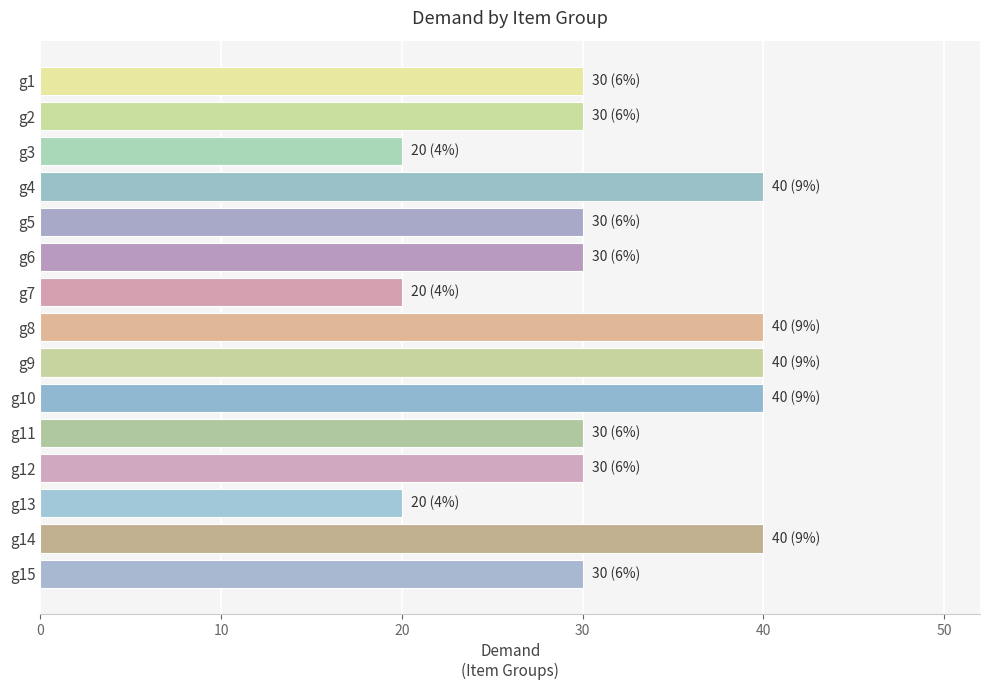

Reading top to bottom, list all the values displayed in this chart.

30	30	20	40	30	30	20	40	40	40	30	30	20	40	30